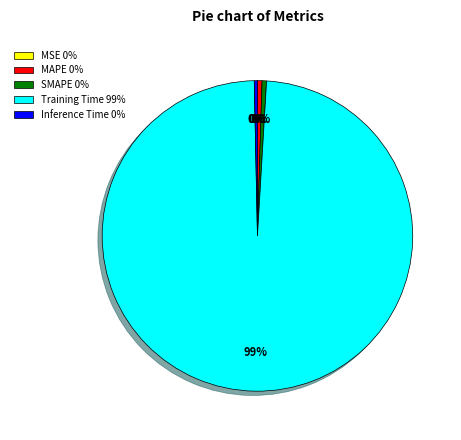

Is it true that Training Time is 89% of the pie?

False